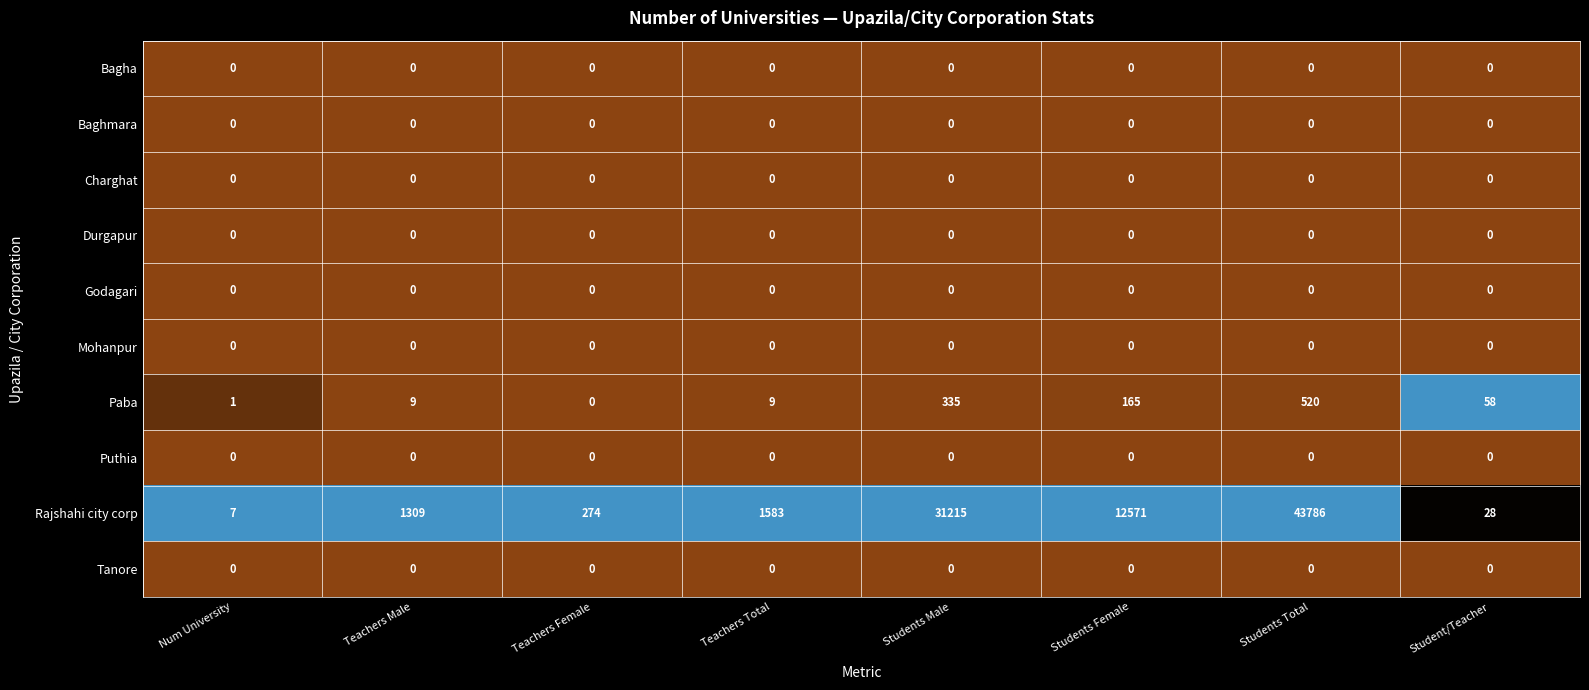

Which series has the largest total across all categories?

Rajshahi city corp